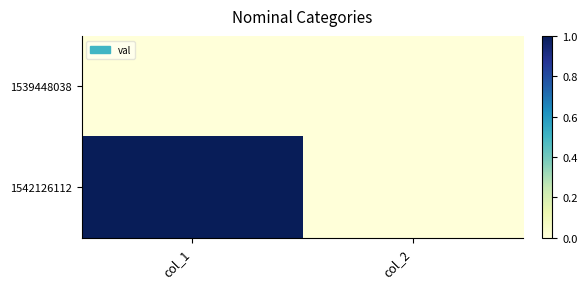

At which category is the sum across all series the highest?

col_1